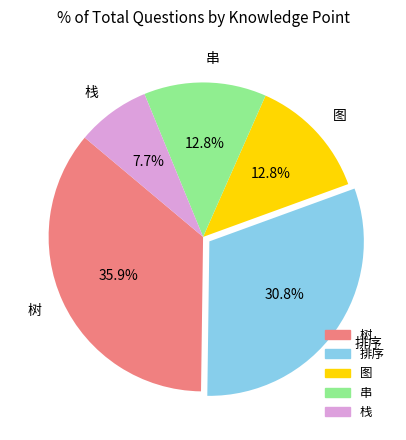

Is 栈 the majority of the pie?

No